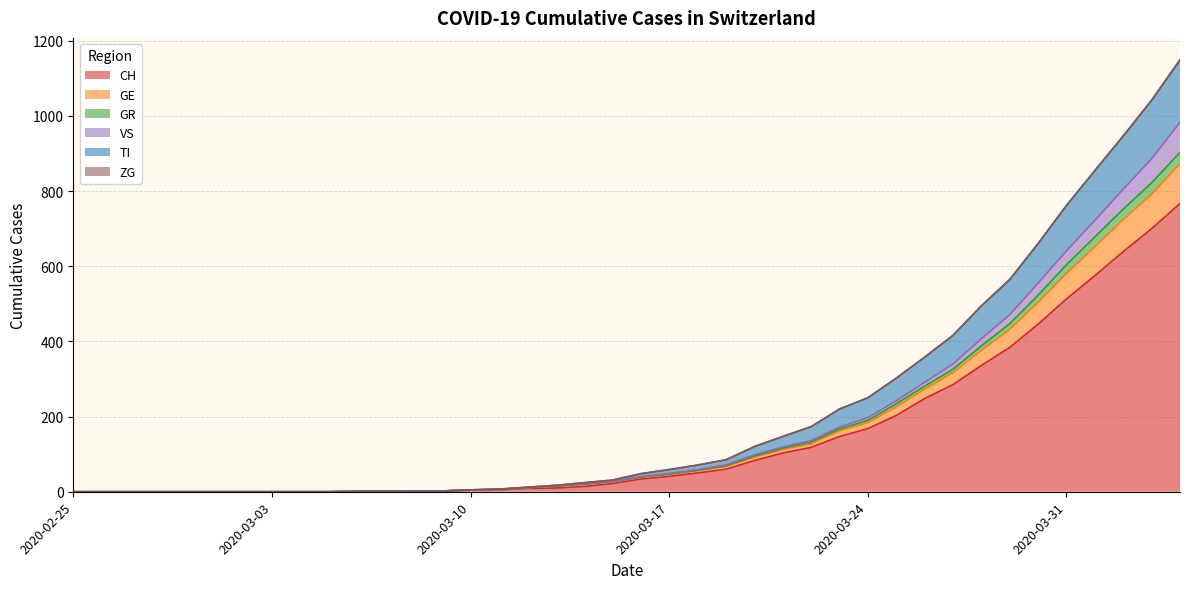

Count the number of categories in the chart.

40